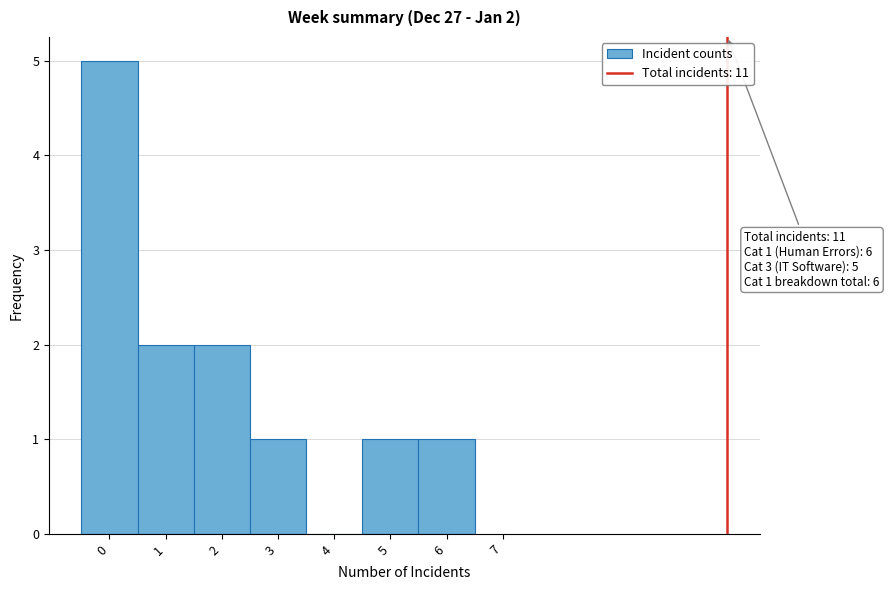

Over which range of the x-axis is the bar tallest?

-0.5 to 0.5